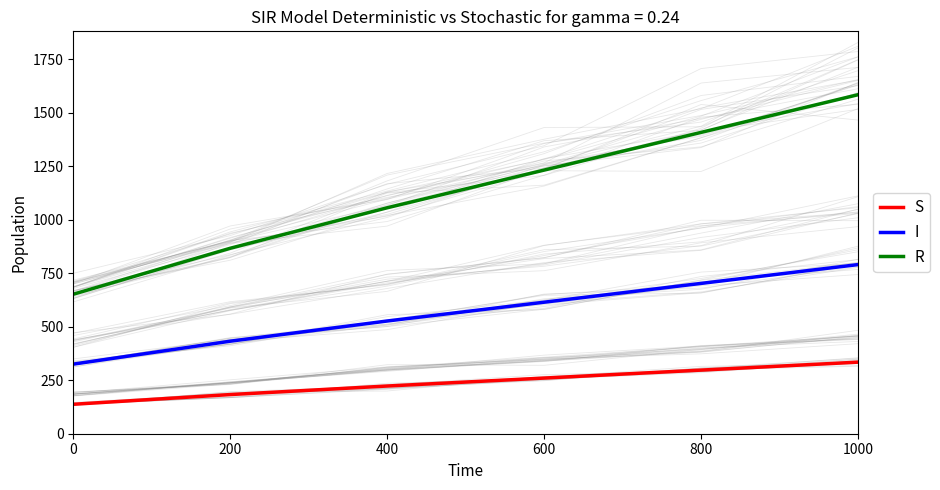

At which label is I closest to 558?

400